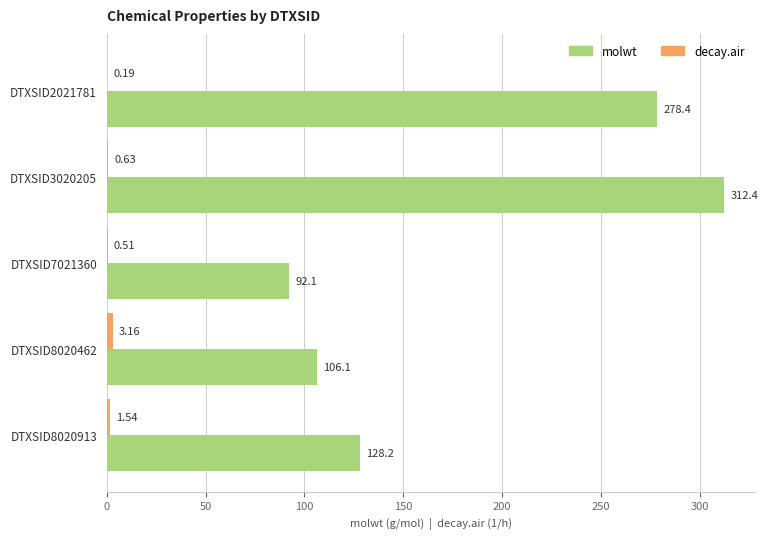

What is the total value across all series at DTXSID3020205?

313.0